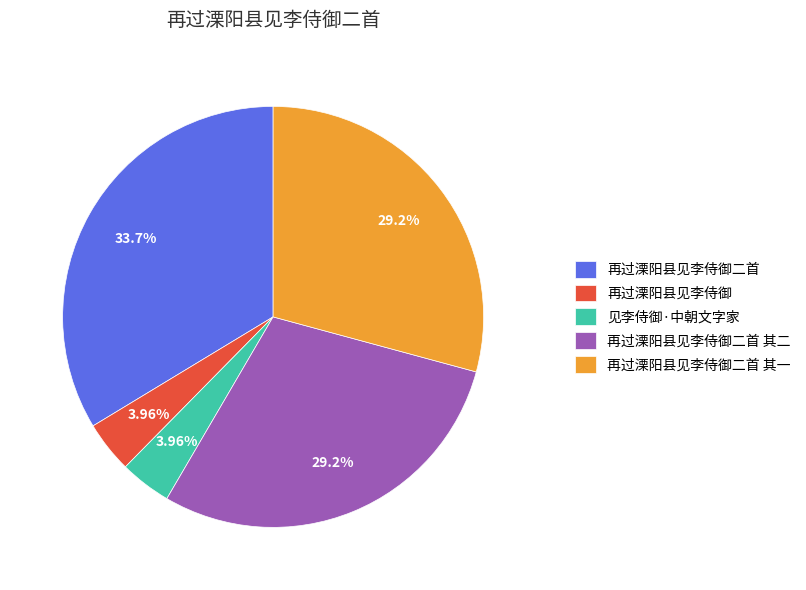

Between 见李侍御·中朝文字家 and 再过溧阳县见李侍御二首, which is larger?

再过溧阳县见李侍御二首